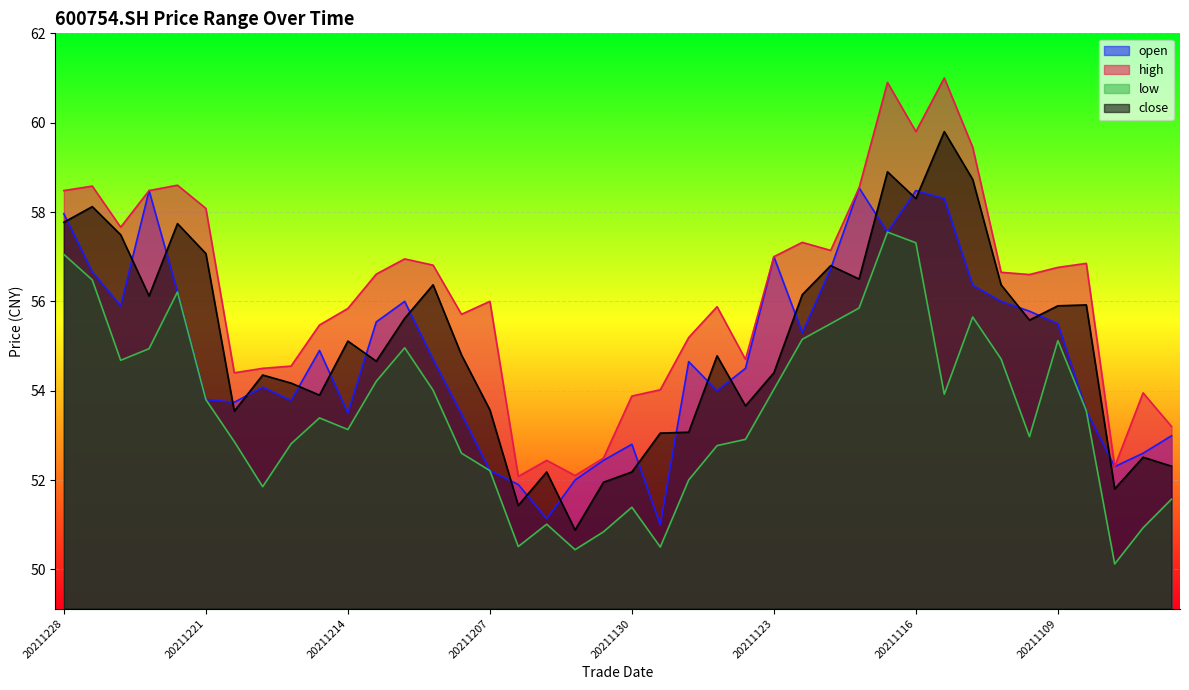

Where is close nearest to the value 55?

20211214